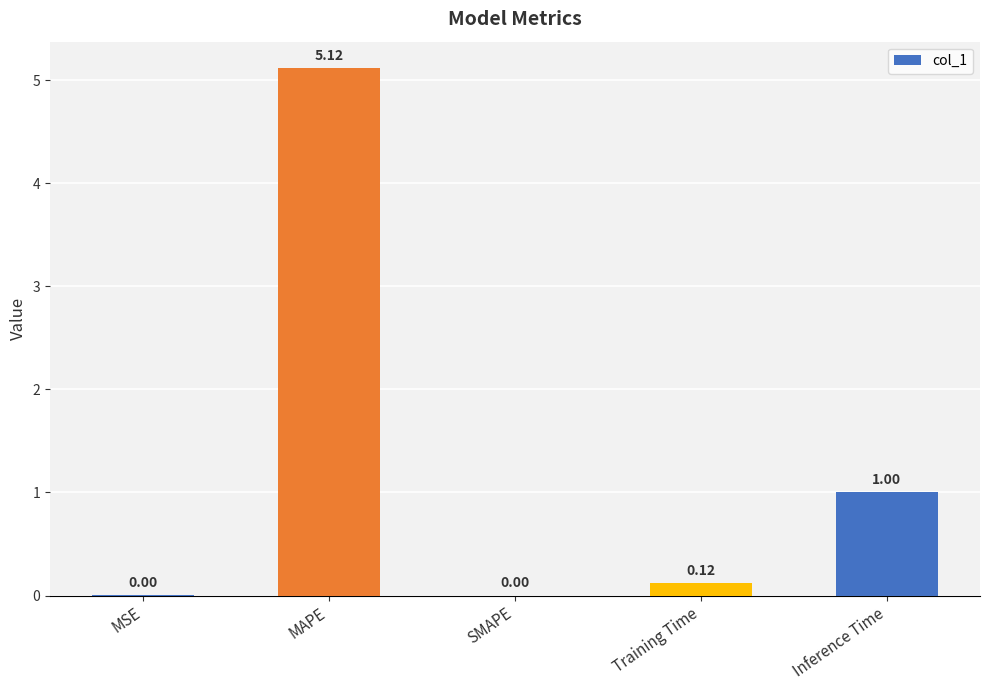

Which category has the highest value across all series?

MAPE